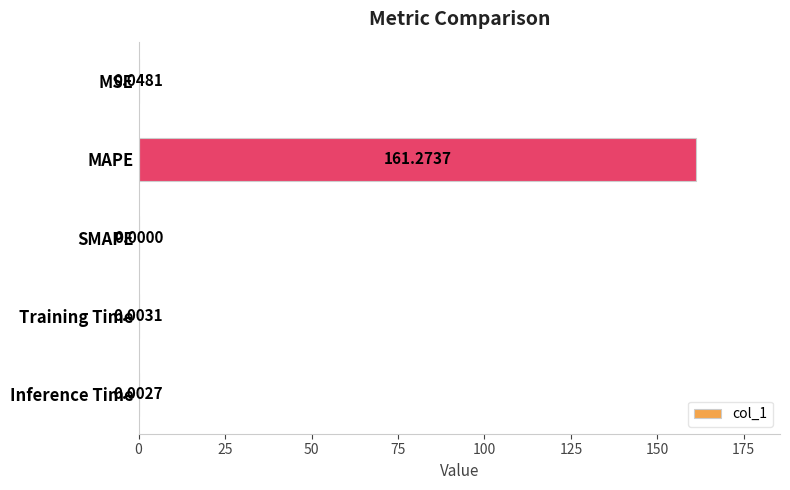

At which label is the value closest to 80?

MSE